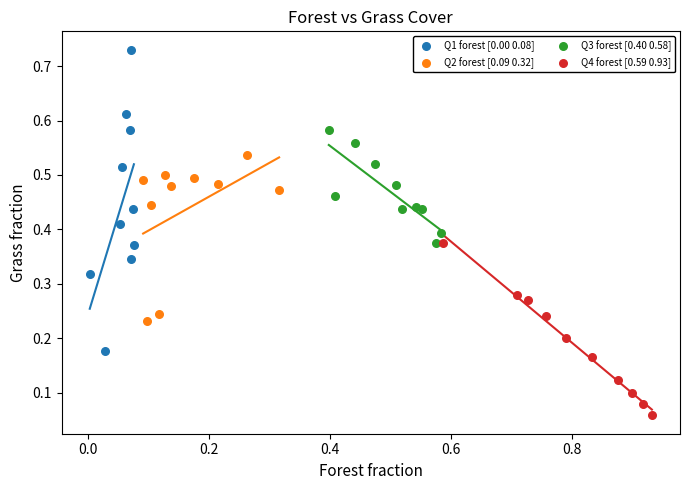

Which series has the widest spread of Y values?

Q1 forest [0.00 0.08]